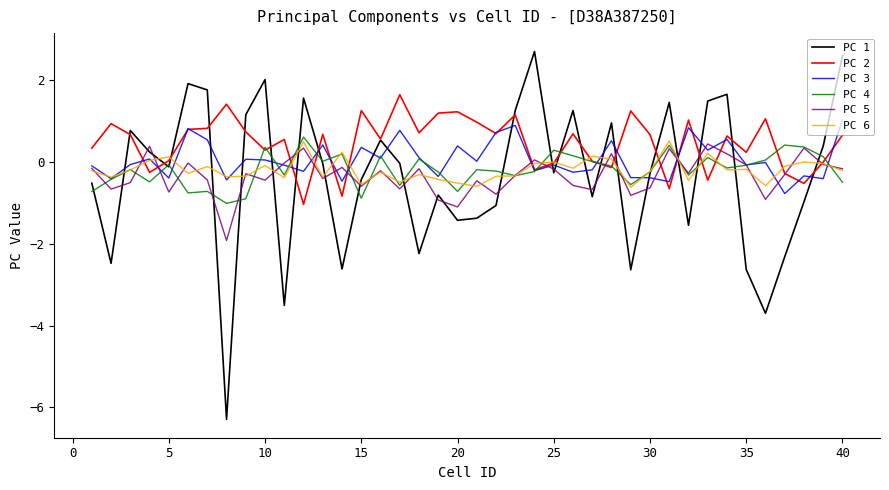

Which series has the largest range (max minus min)?

PC 1